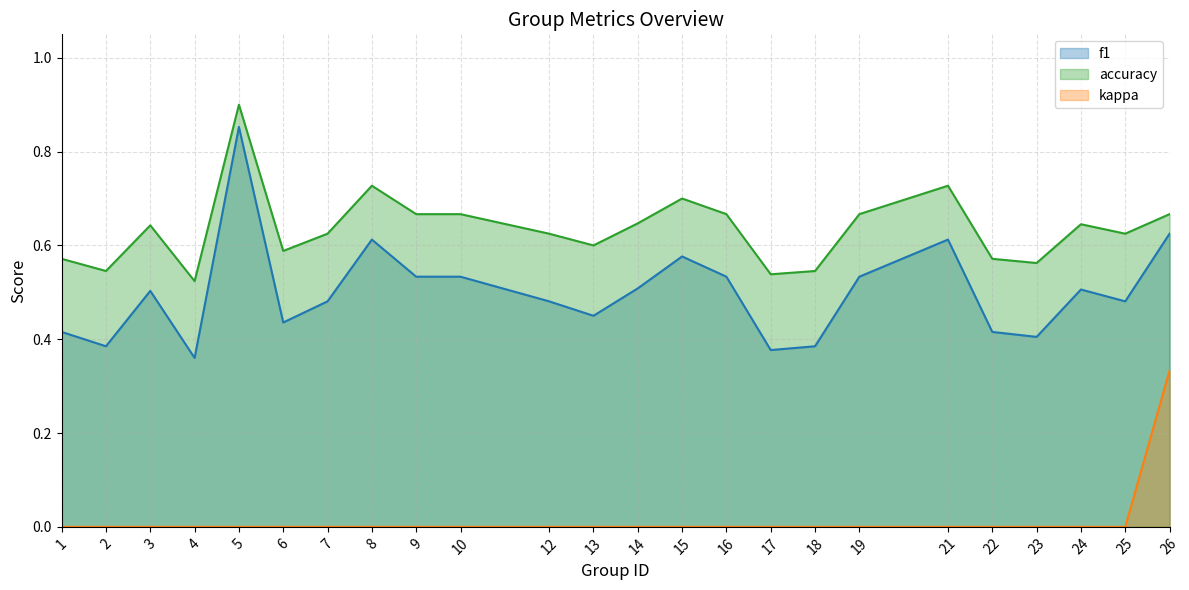

True or false: kappa and f1 intersect in this chart.

False